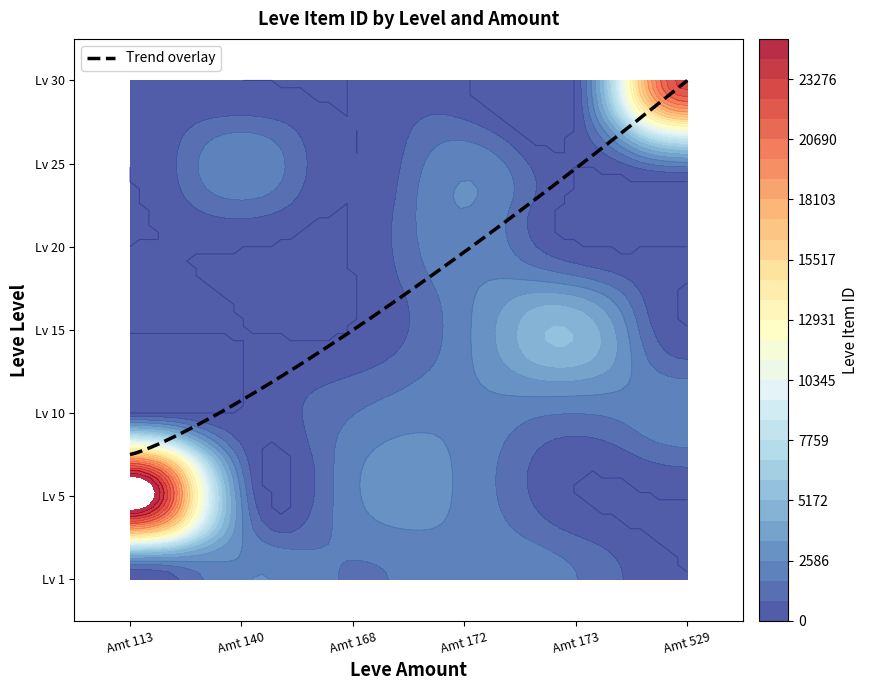

Is the value of 10 at 173 greater than the value of 25 at 140?

No